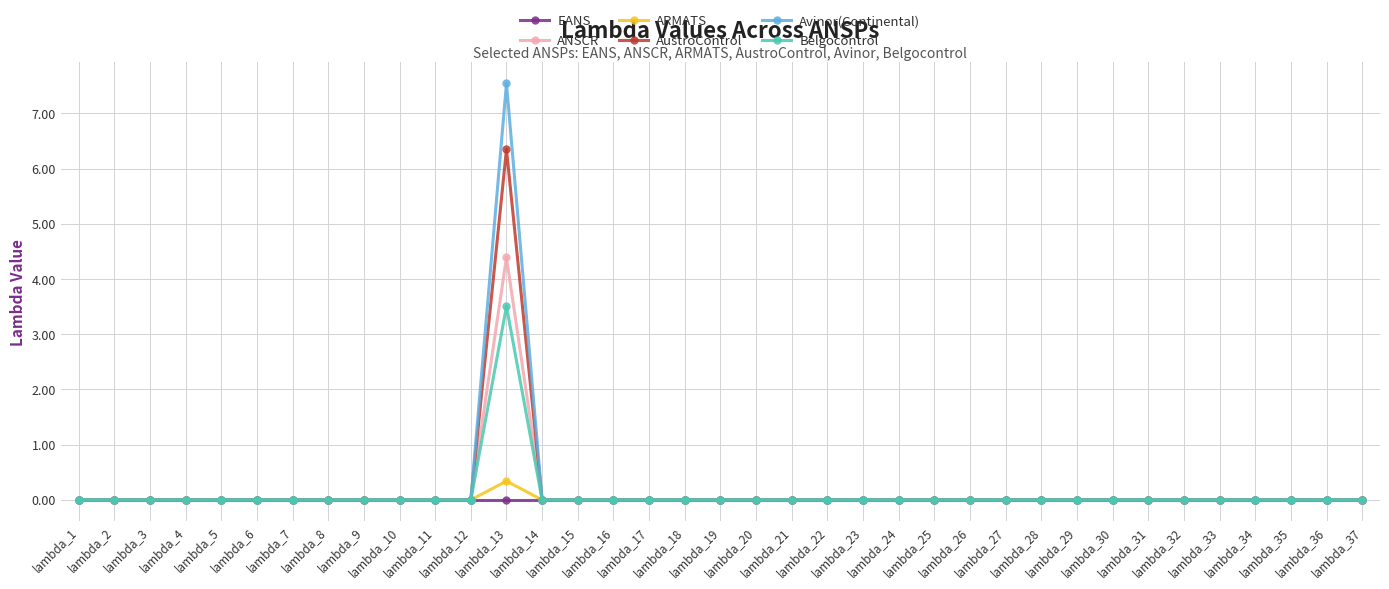

What is the maximum value shown in the chart?

7.5